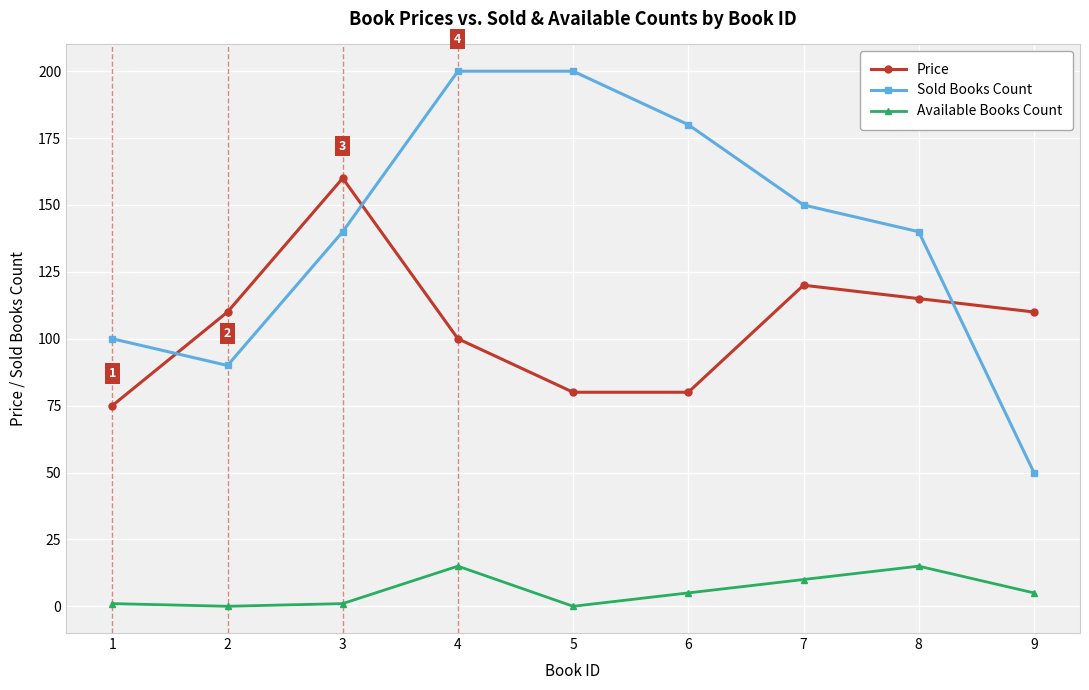

What is the maximum value for Sold Books Count?

200